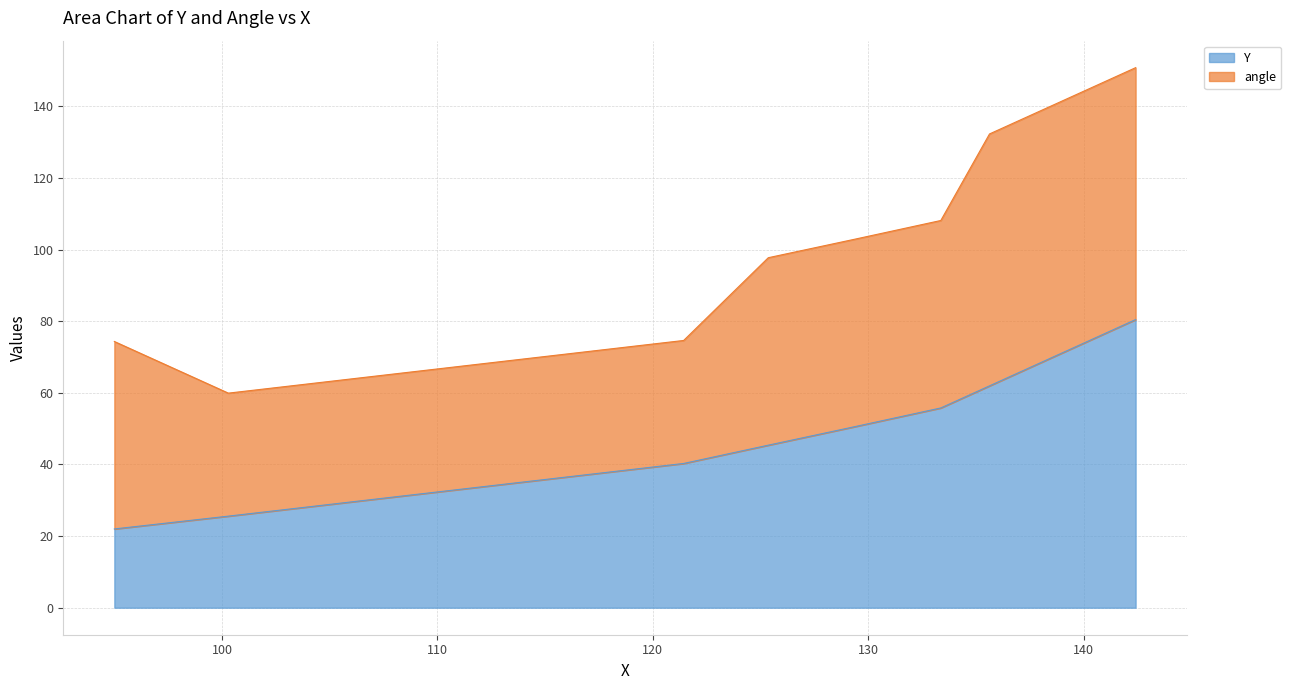

Which label corresponds to the largest value in the chart?

142.41478